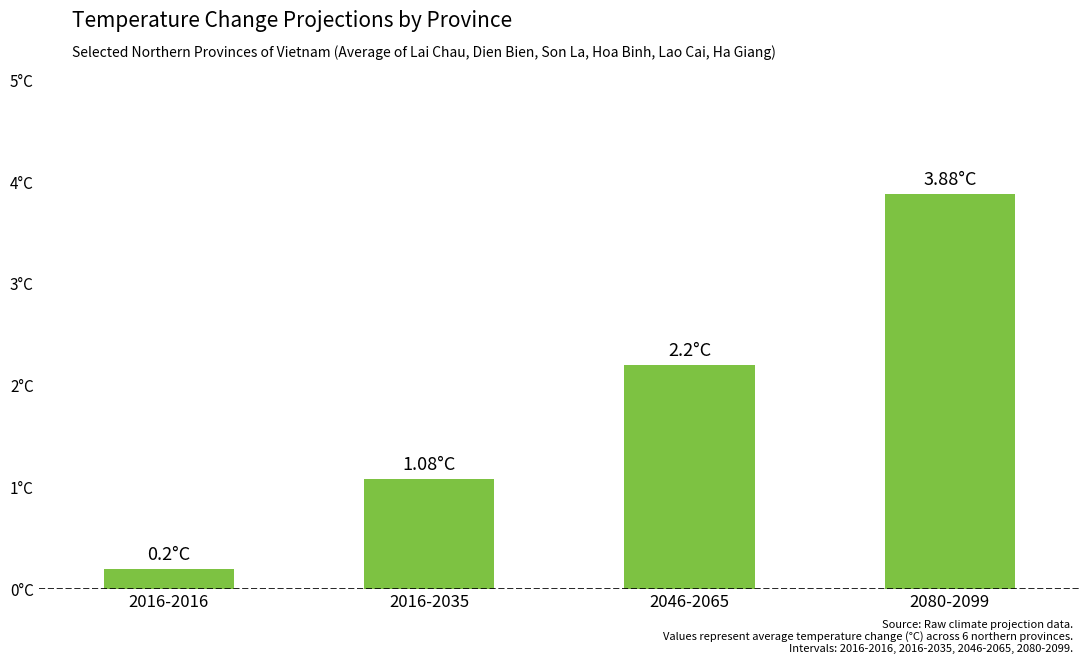

Is it true that the value at 2046-2065 is 3.6?

False